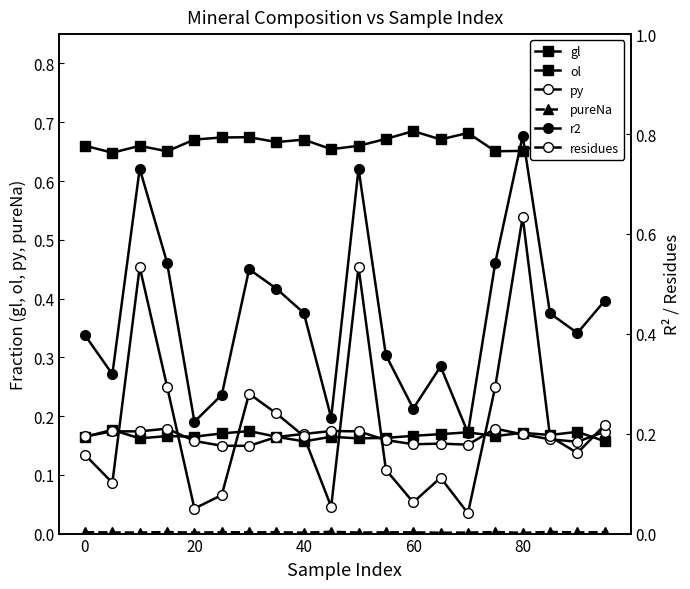

What is the maximum value shown in the chart?

0.8